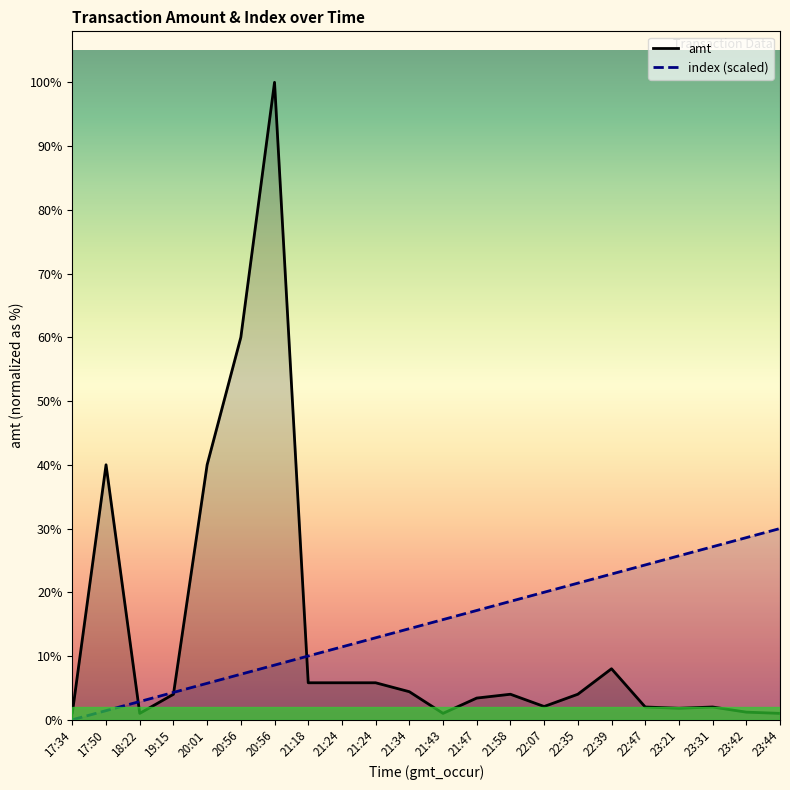

What is the label of the 8th point from the right?

22:07